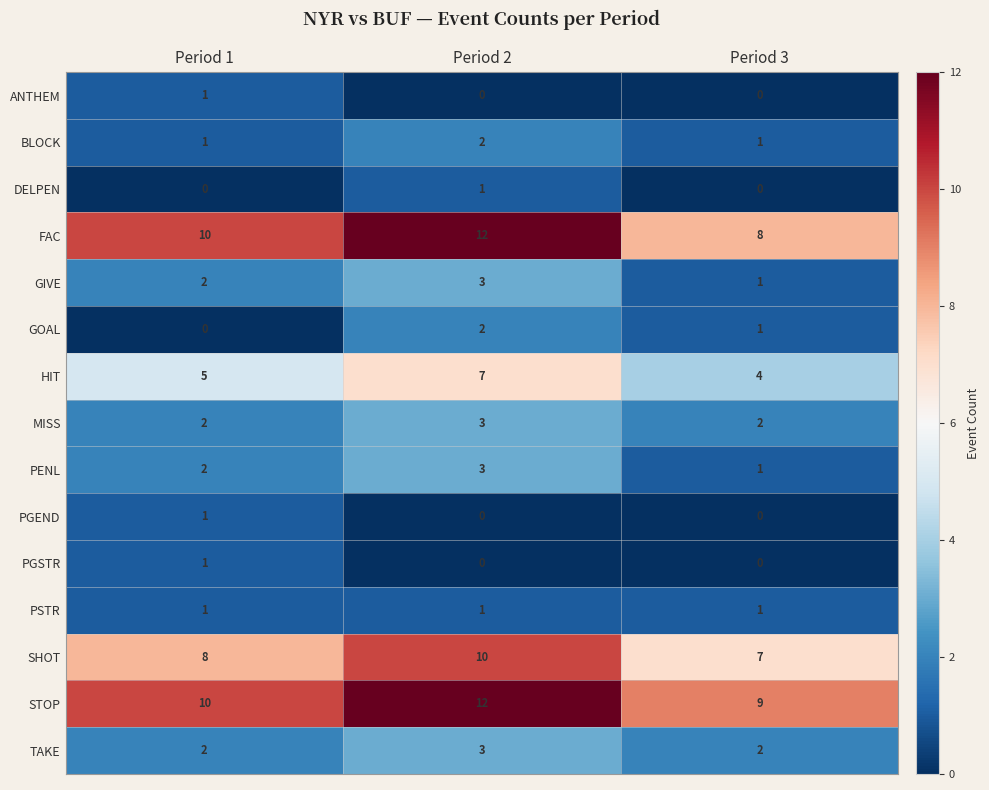

How many DELPEN values are between 0 and 1?

3